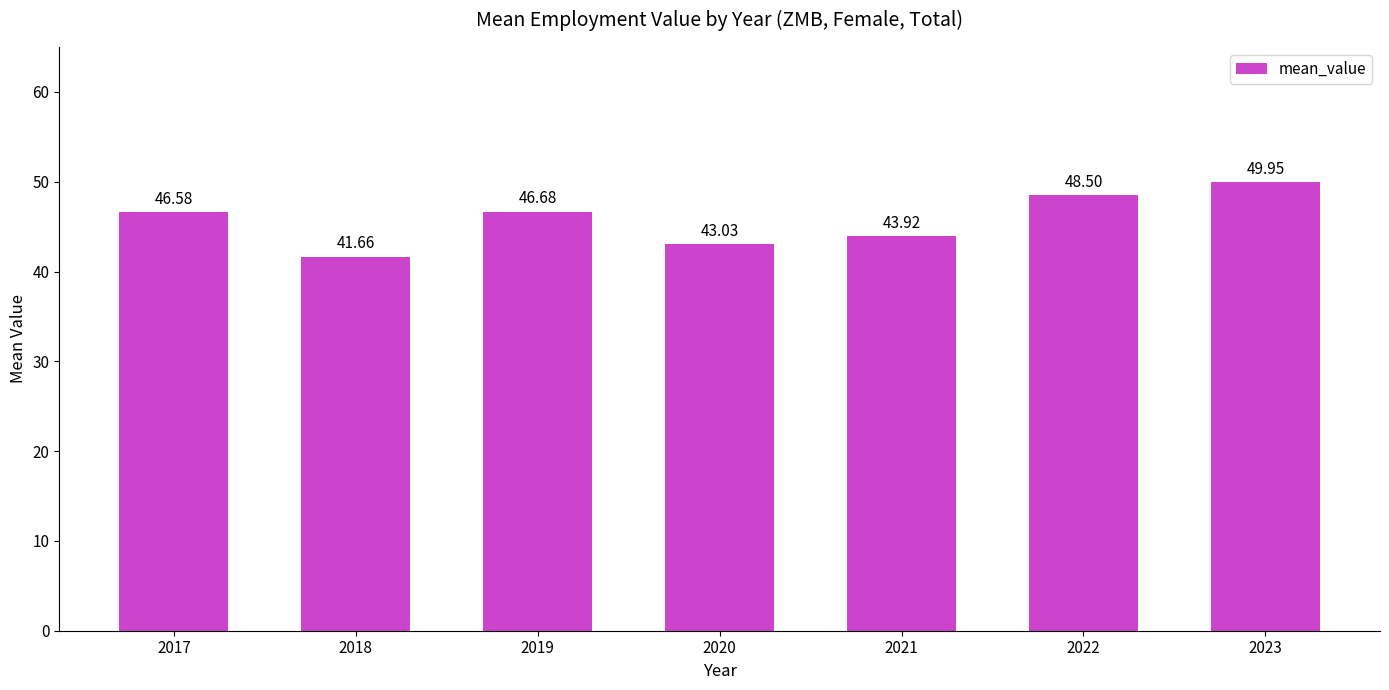

What is the greatest value displayed?

50.0